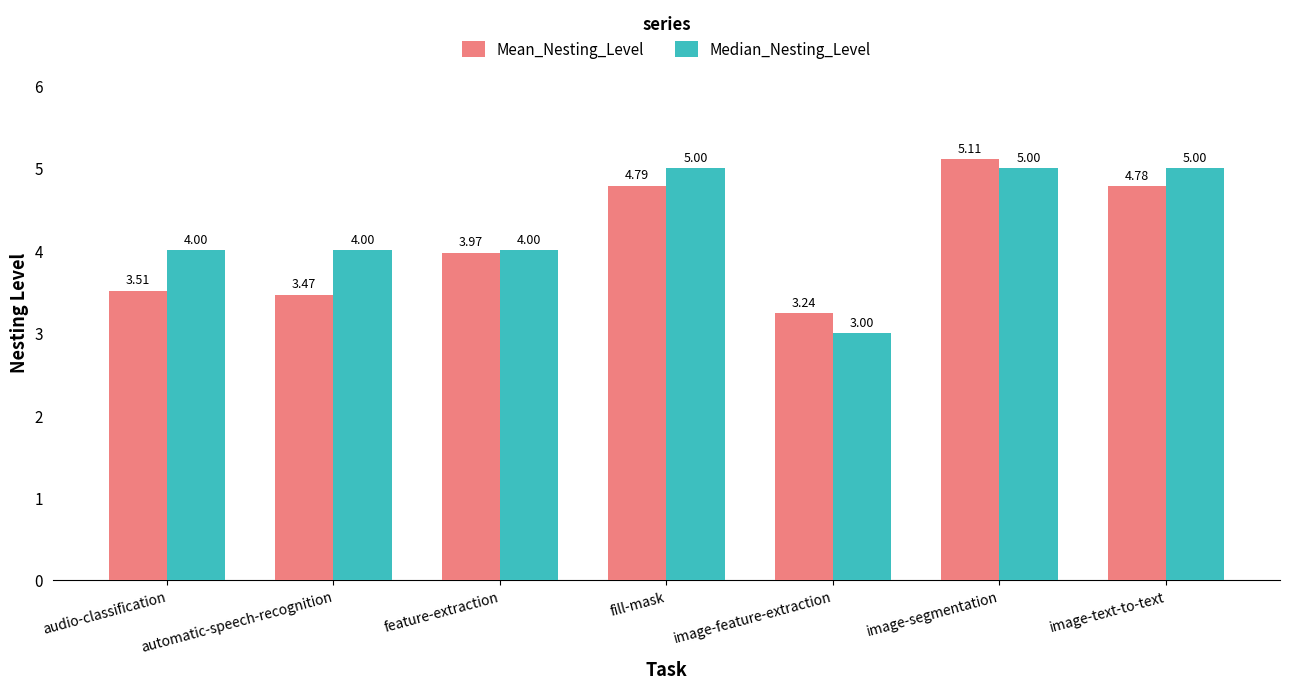

List the series in order of their overall mean, highest first.

Median_Nesting_Level, Mean_Nesting_Level